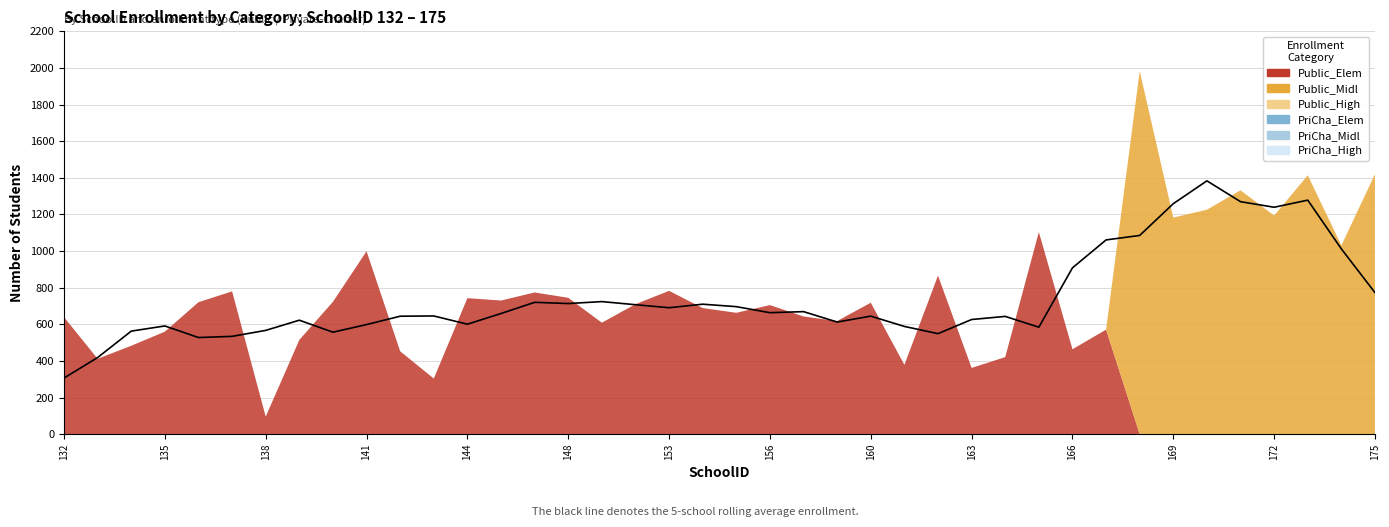

Which series has the largest total across all categories?

Public_Elem